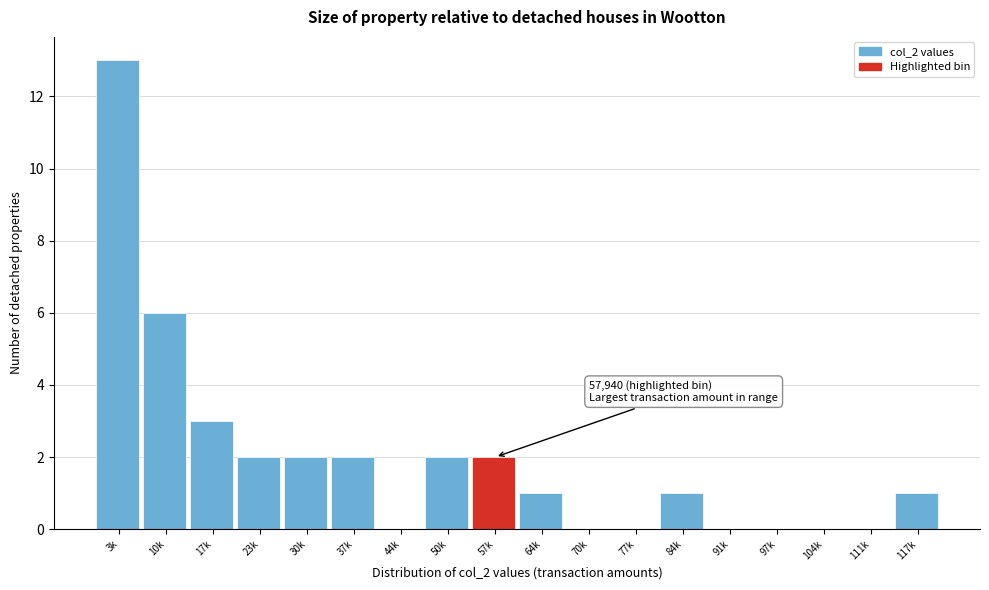

Reading right to left, list all the values displayed in this chart.

117k=1	111k=0	104k=0	97k=0	91k=0	84k=1	77k=0	70k=0	64k=1	57k=2	50k=2	44k=0	37k=2	30k=2	23k=2	17k=3	10k=6	3k=13